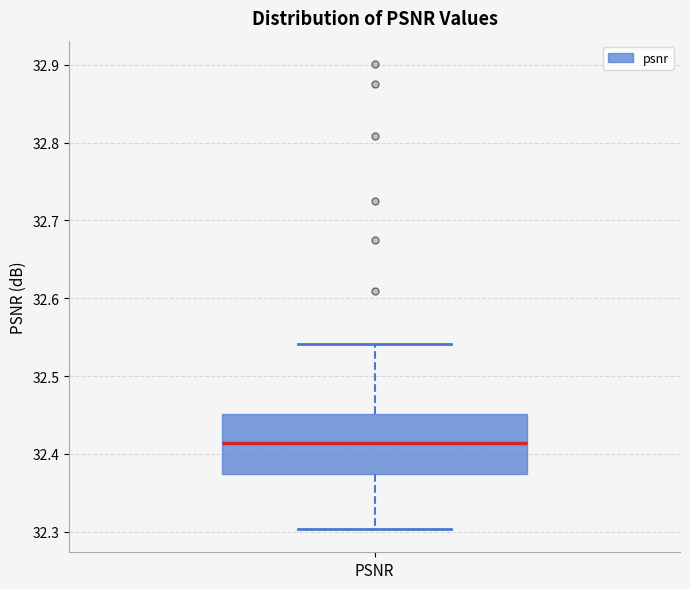

Read this box plot against the y-axis: the position of the median line, the range covered by the box, and the ends of both whiskers. The values are not printed on the chart, so give them approximately, as read against the axis.

median 32.41, box 32.37 to 32.45, whiskers 32.30 to 32.54